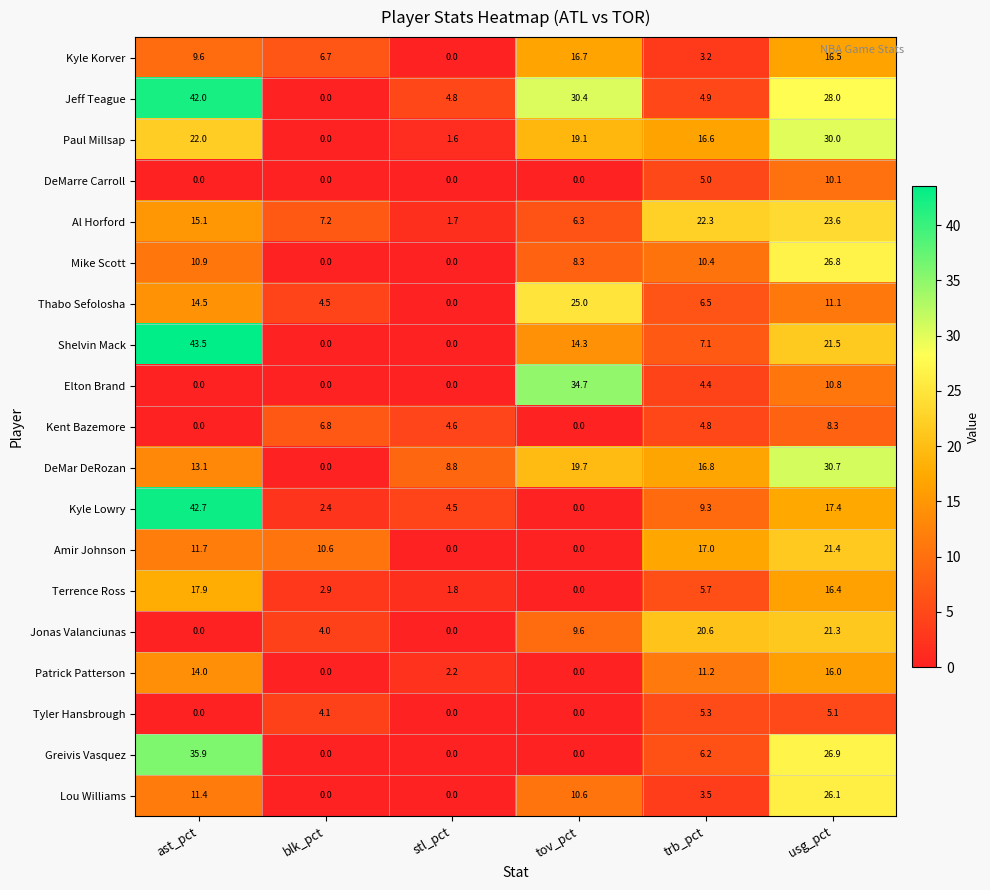

At which label does Paul Millsap first exceed 19?

ast_pct